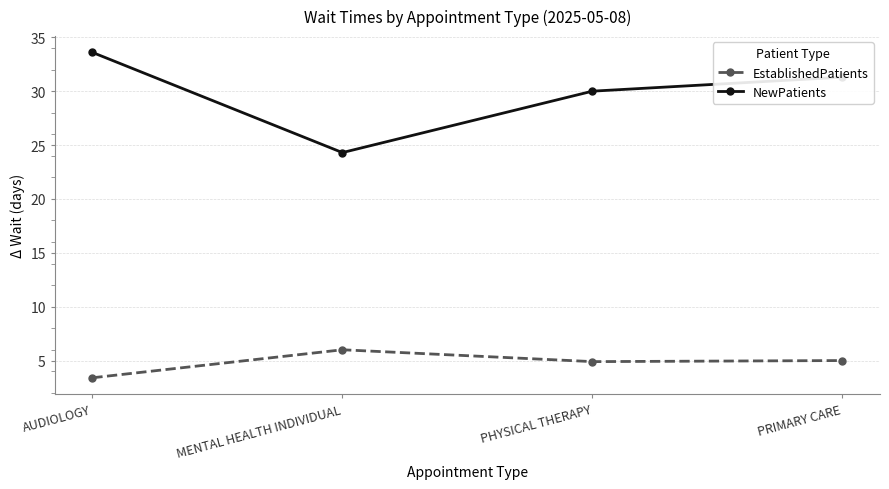

What is the approximate value of EstablishedPatients at AUDIOLOGY?

3.4